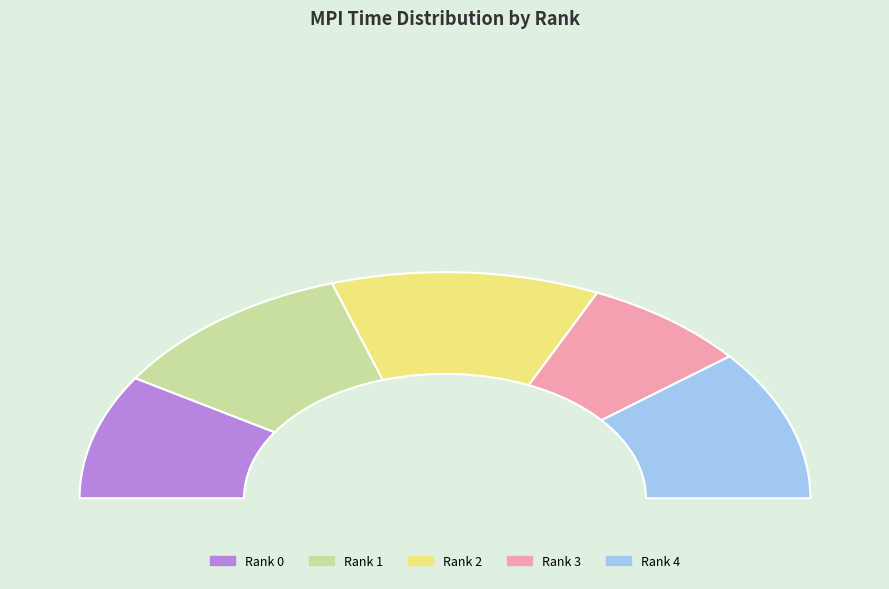

What is the largest slice in the pie chart?

Rank 2